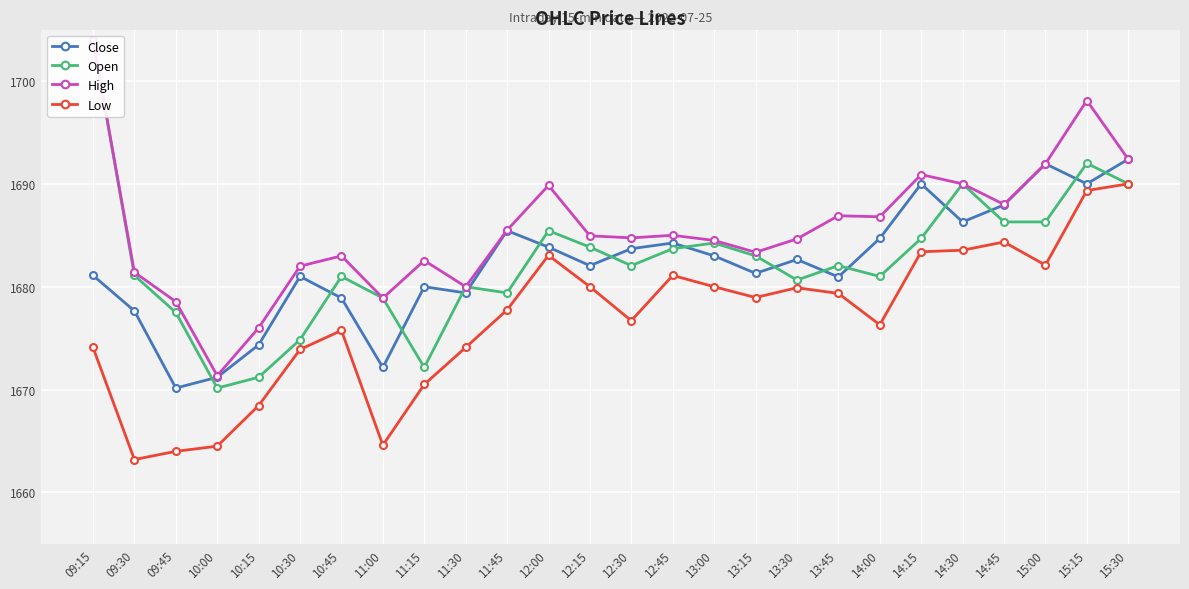

Between 12:00 and 14:30, which series saw the biggest shift?

Open